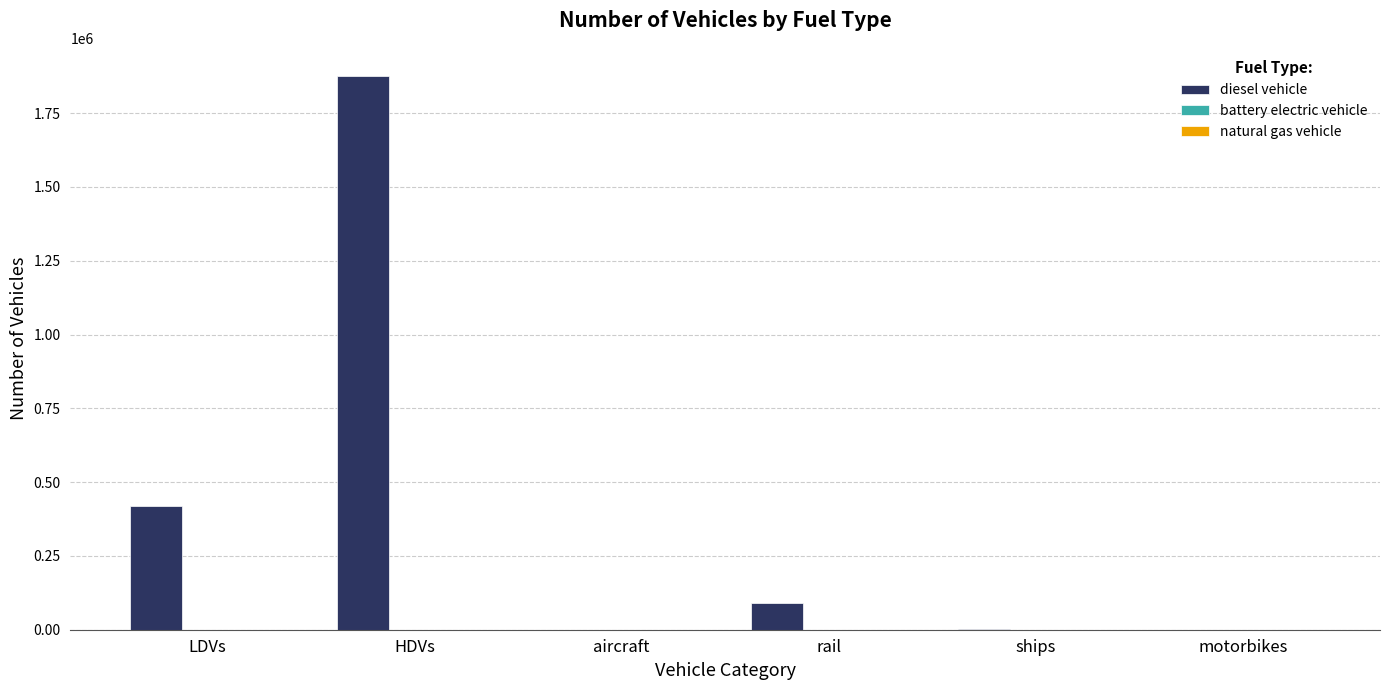

Where is the data nearest to the value 938665?

LDVs